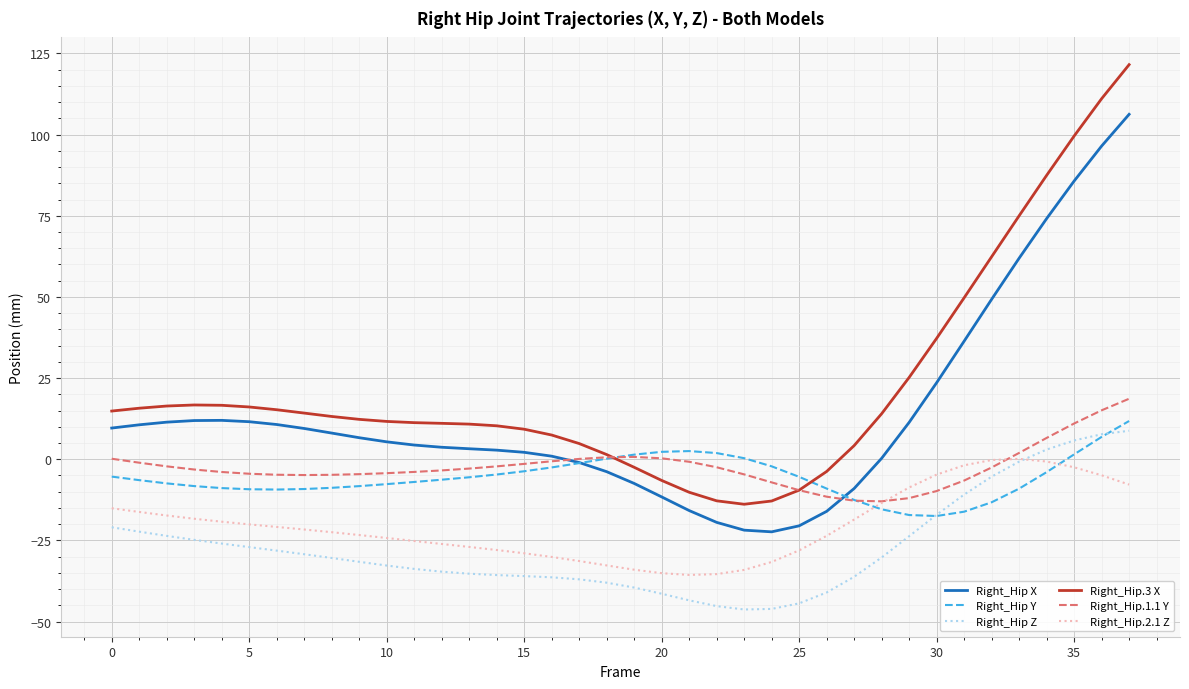

Which series has the largest total across all categories?

Right_Hip.3 X